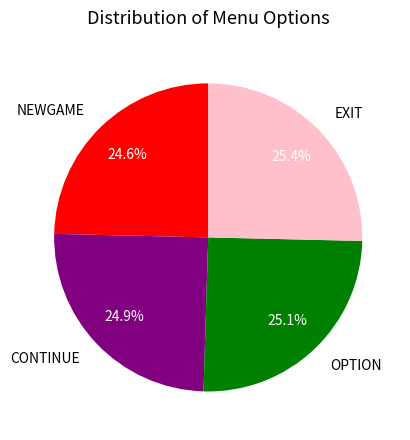

True or false: EXIT accounts for 25% of the total.

True